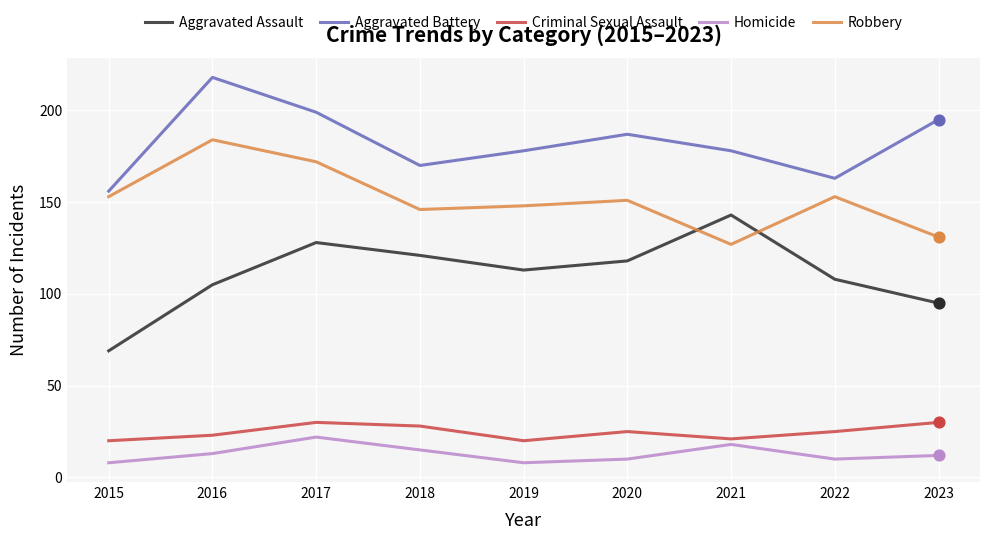

At how many categories does at least one series exceed 87?

9